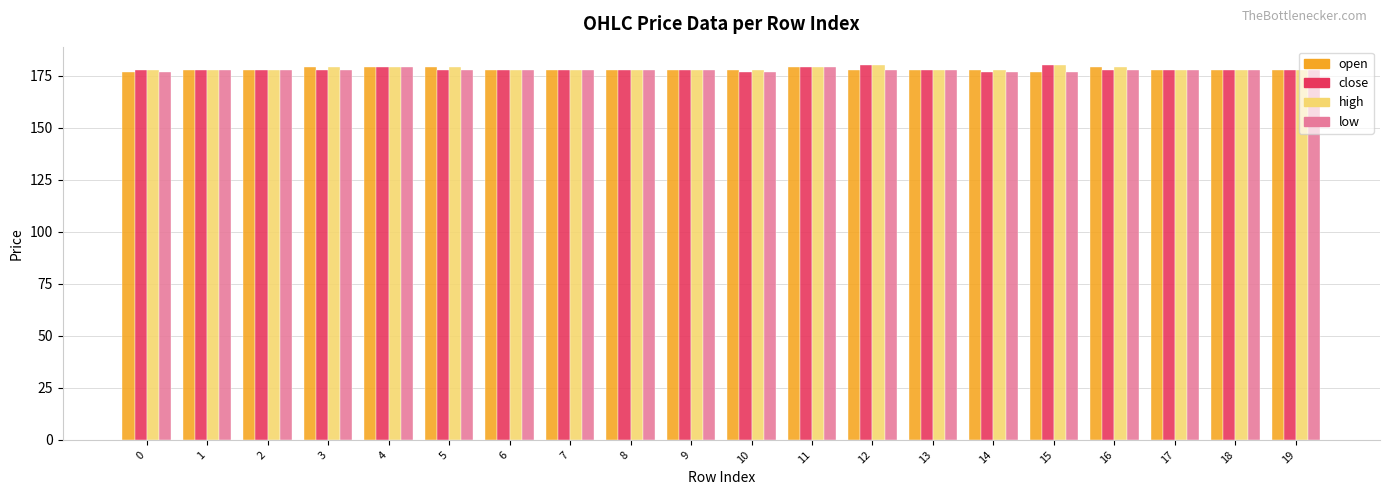

How many close values are between 178 and 179?

16